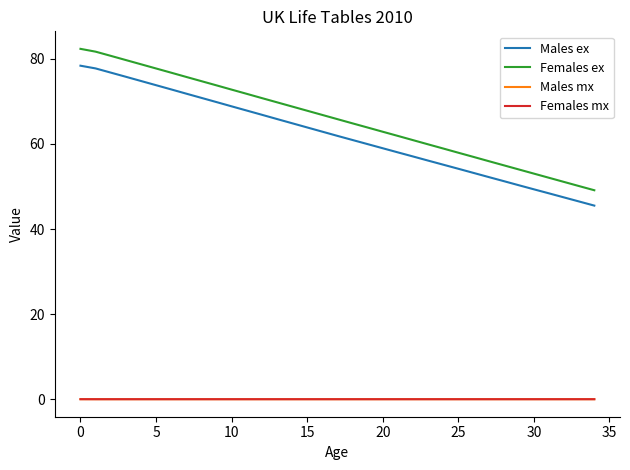

What is the maximum value shown in the chart?

82.3